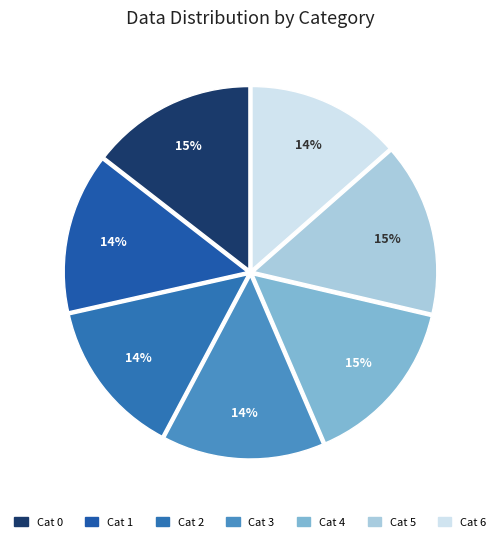

How many segments does this pie chart have?

7